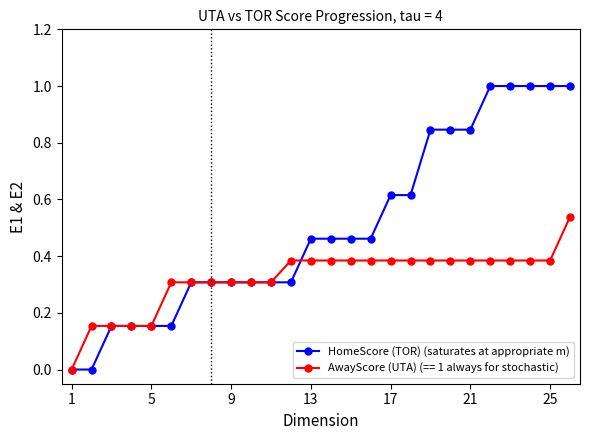

Which series has the largest total across all categories?

HomeScore (TOR) (saturates at appropriate m)